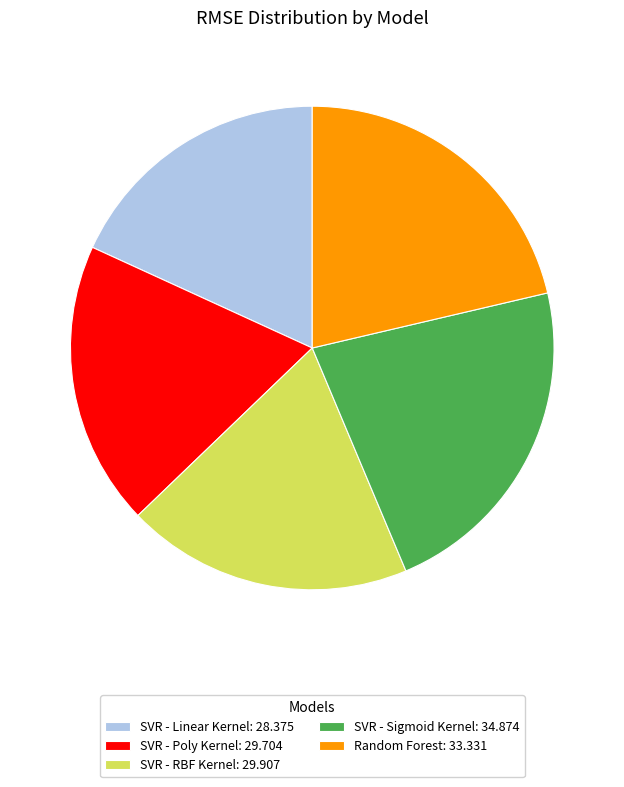

True or false: SVR - RBF Kernel: 29.907 accounts for 19% of the total.

True